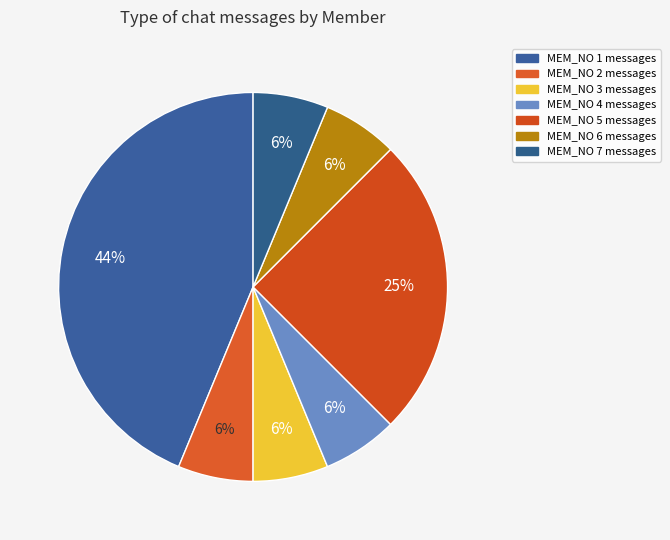

How many slices are in this pie chart?

7